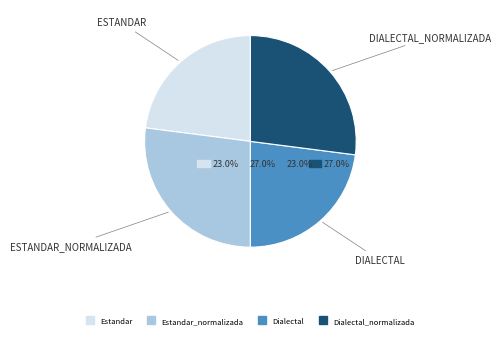

To the nearest percent, what is the difference between the Estandar and Dialectal_normalizada slice percentages?

4%